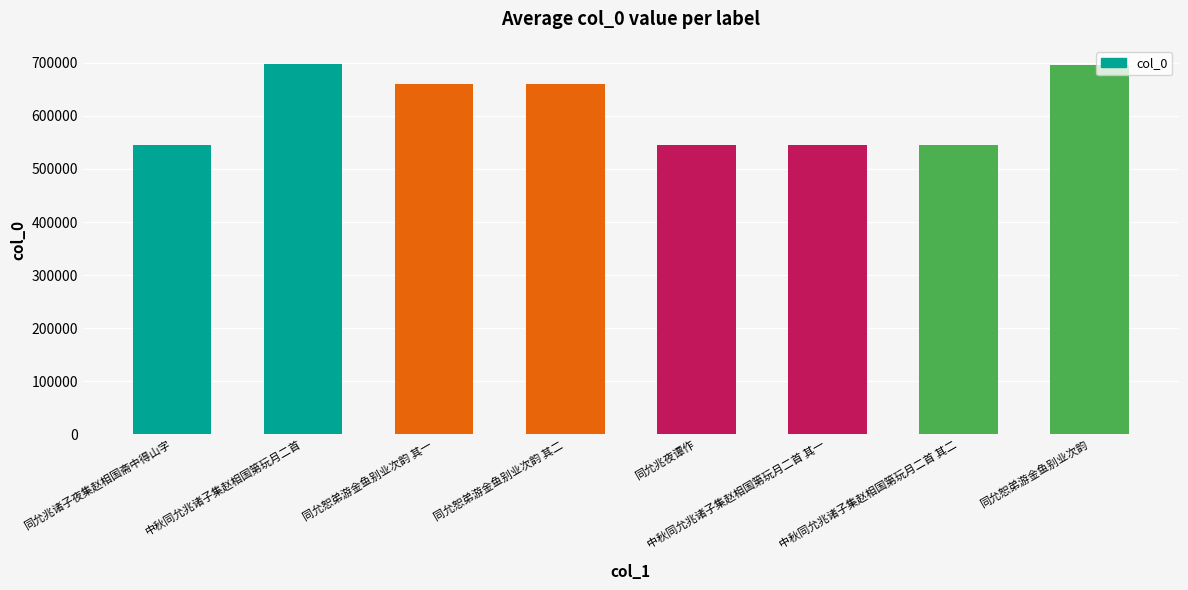

What is the greatest value displayed?

697262